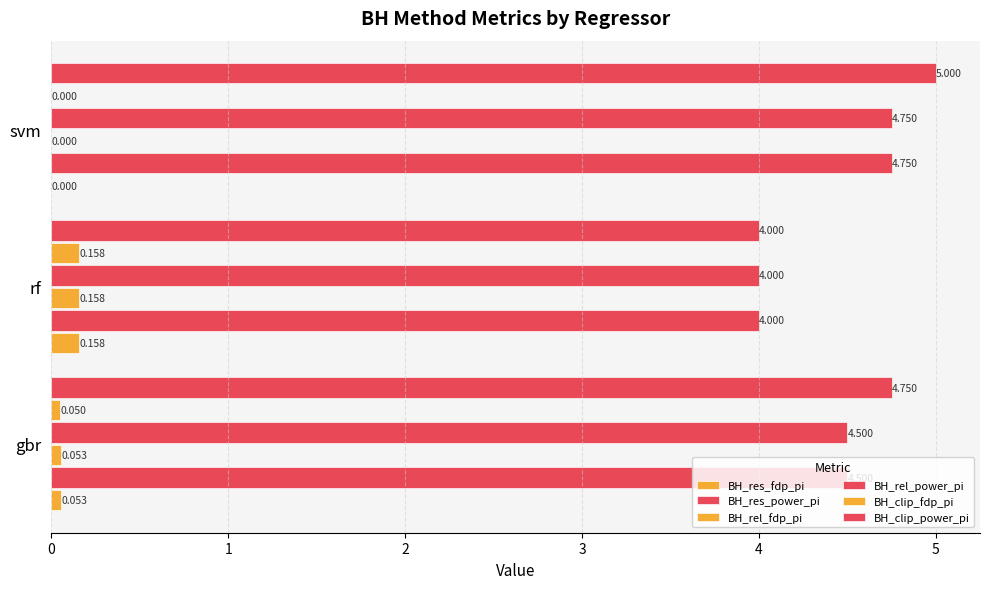

Count the number of data series in this chart.

6